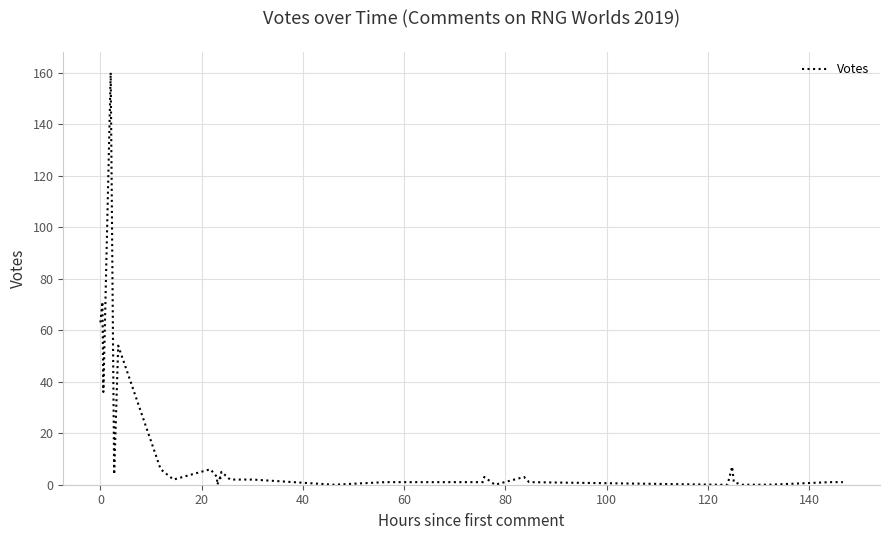

Which has a higher value, 100 or 140?

100